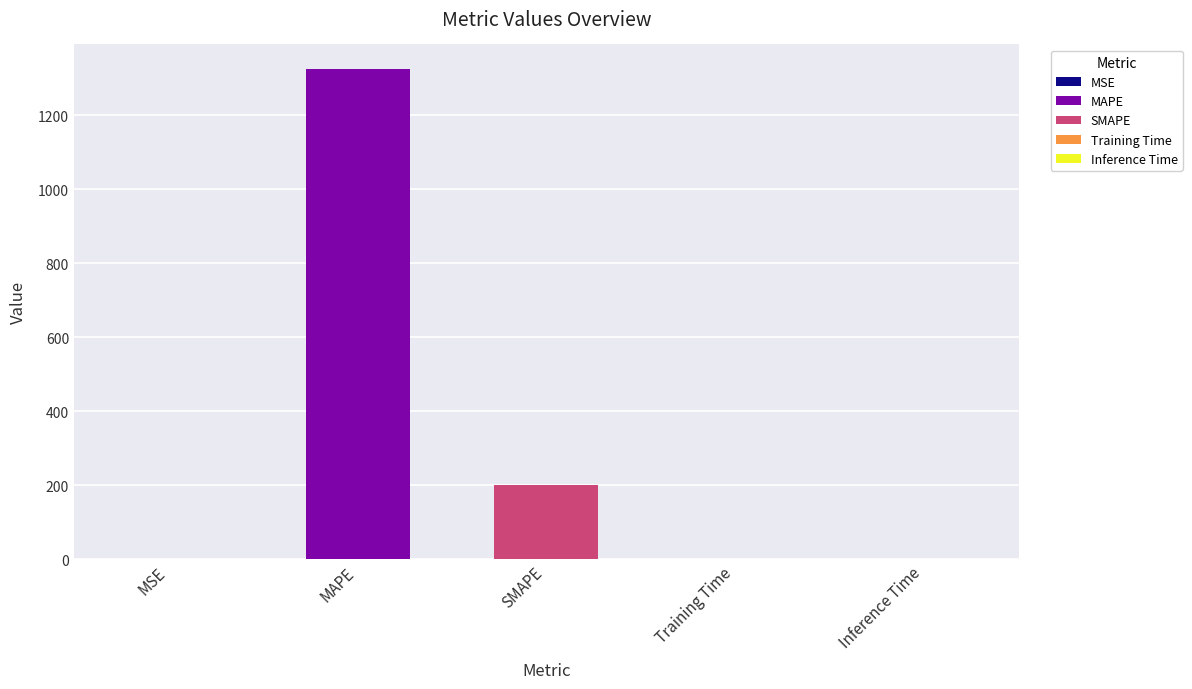

The value at Training Time is 0.0. True or false?

False